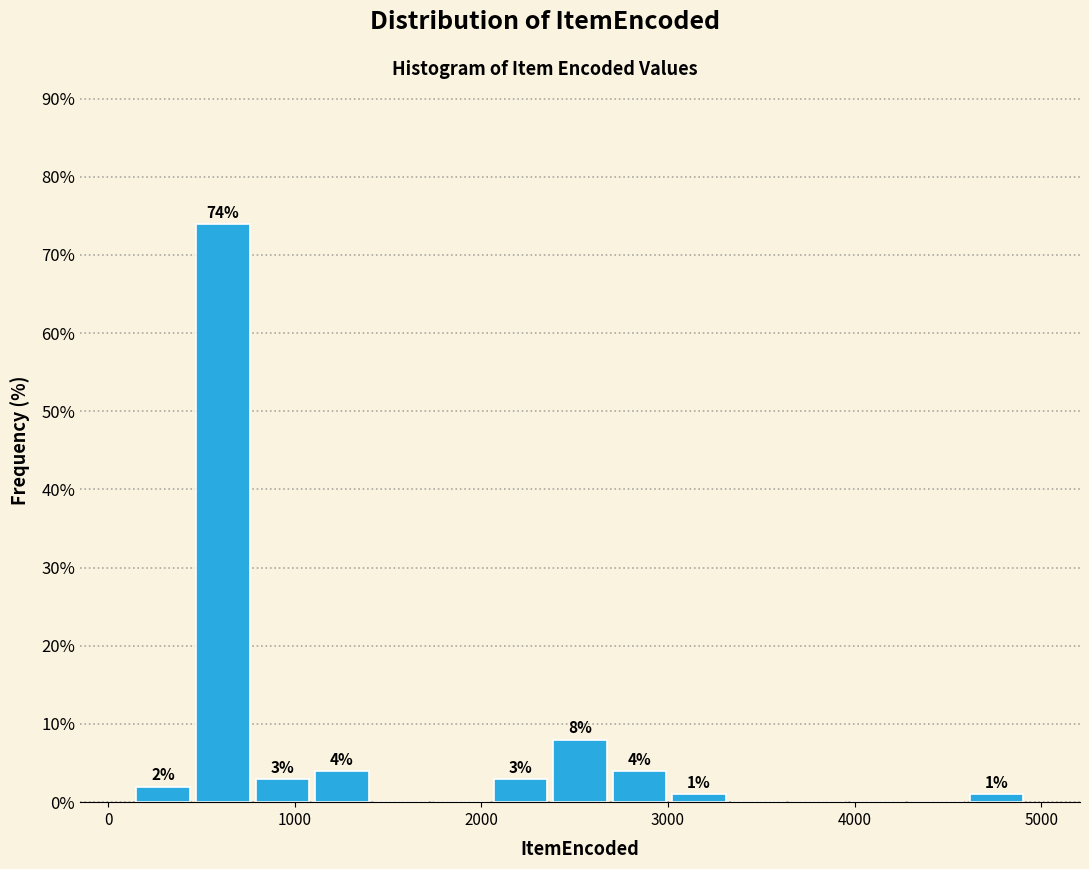

Around what value on the x-axis is the tallest bar? Give the approximate position of its centre, as read against the axis.

600